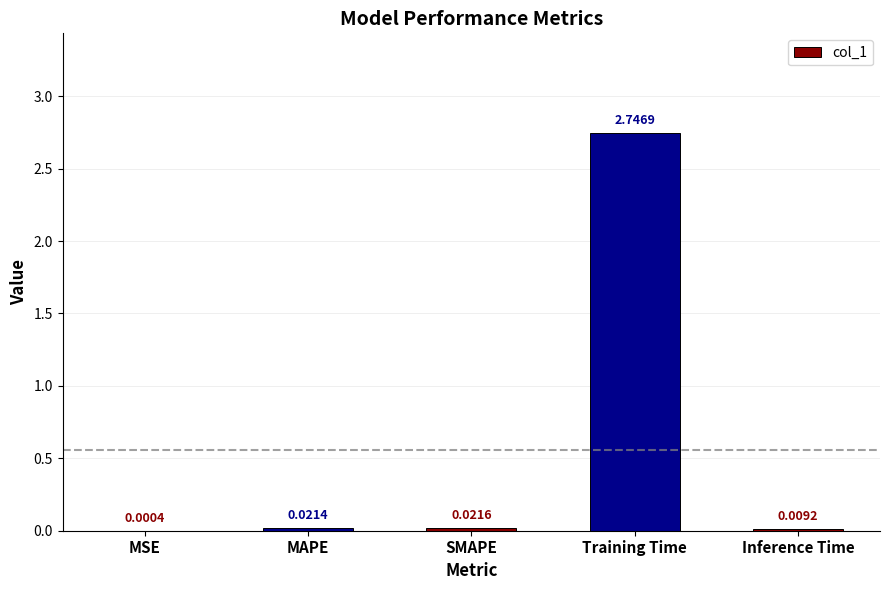

Count the number of categories in the chart.

5